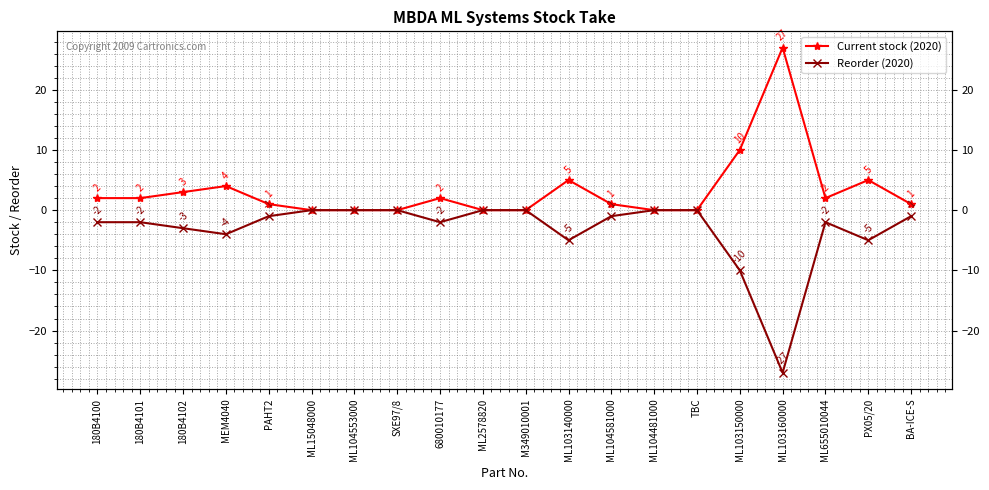

Reading right to left, extract all data points from this chart.

Current stock (2020): BA-ICE-S=1	PX05/20=5	ML655010044=2	ML103160000=27	ML103150000=10	TBC=0	ML104481000=0	ML104581000=1	ML103140000=5	M349010001=0	ML2578820=0	680010177=2	SXE97/8=0	ML104553000=0	ML15048000=0	PAHT2=1	MEM4040=4	180B4102=3	180B4101=2	180B4100=2
Reorder (2020): BA-ICE-S=-1	PX05/20=-5	ML655010044=-2	ML103160000=-27	ML103150000=-10	TBC=0	ML104481000=0	ML104581000=-1	ML103140000=-5	M349010001=0	ML2578820=0	680010177=-2	SXE97/8=0	ML104553000=0	ML15048000=0	PAHT2=-1	MEM4040=-4	180B4102=-3	180B4101=-2	180B4100=-2